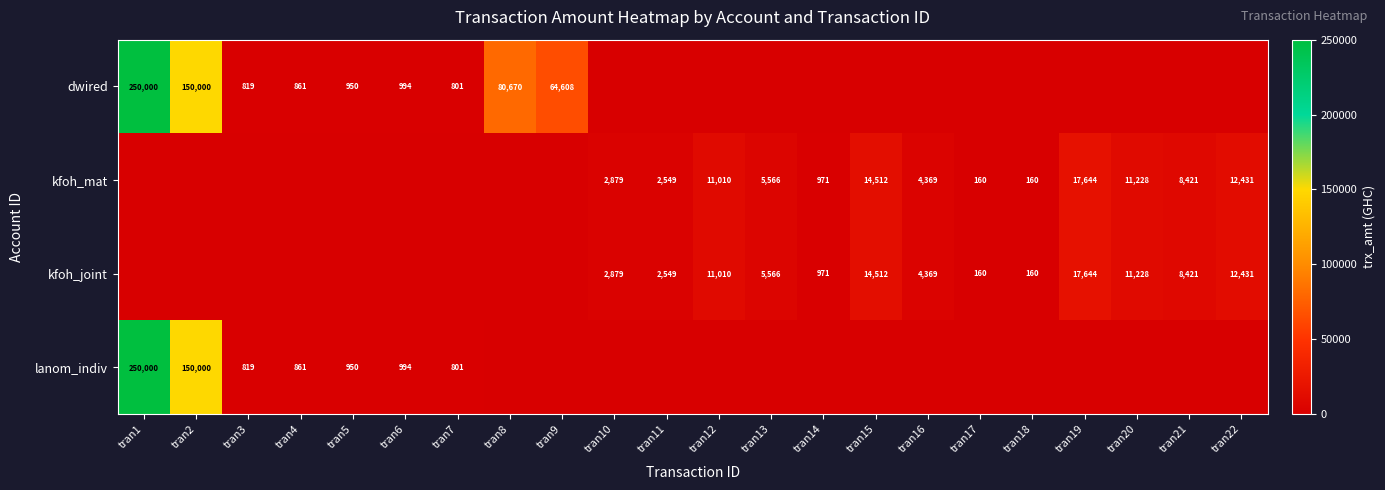

True or false: kfoh_joint has a value of 5566 at tran13.

True